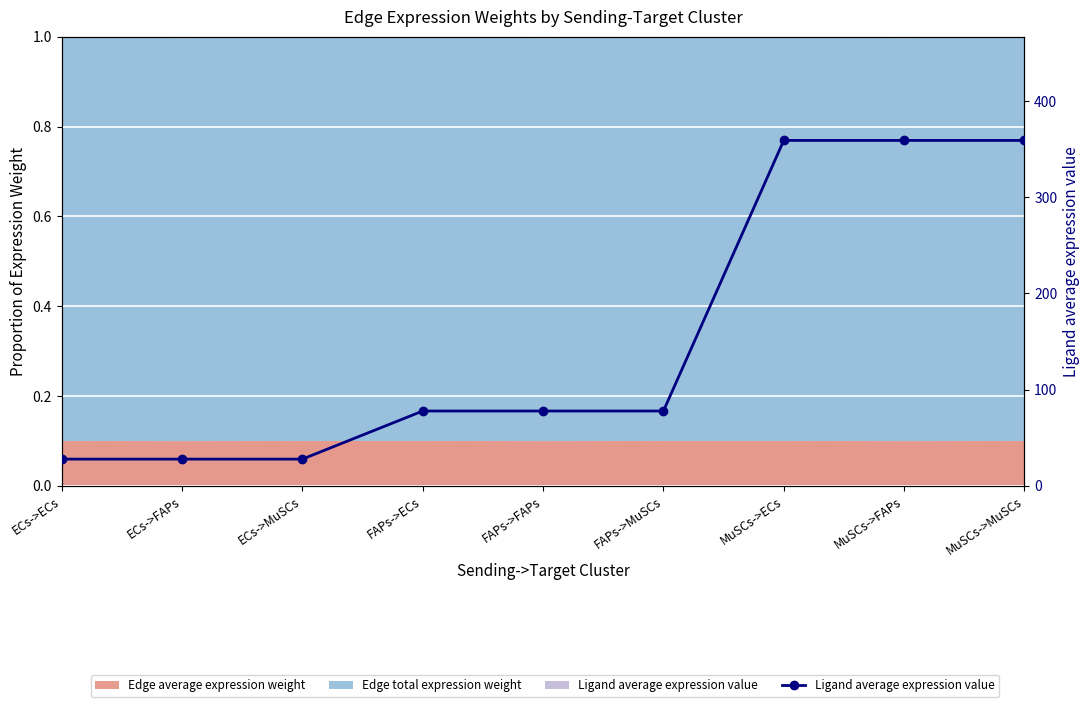

Reading left to right, extract all data points from this chart.

ECs->ECs=27.8	ECs->FAPs=27.8	ECs->MuSCs=27.8	FAPs->ECs=77.8	FAPs->FAPs=77.8	FAPs->MuSCs=77.8	MuSCs->ECs=359.0	MuSCs->FAPs=359.0	MuSCs->MuSCs=359.0